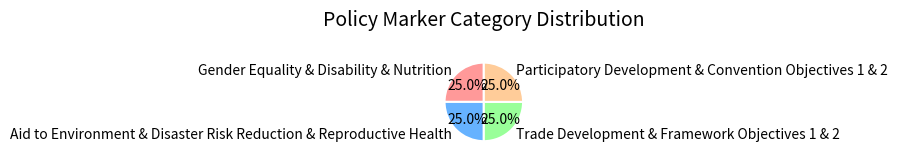

Does any single category account for the majority?

No